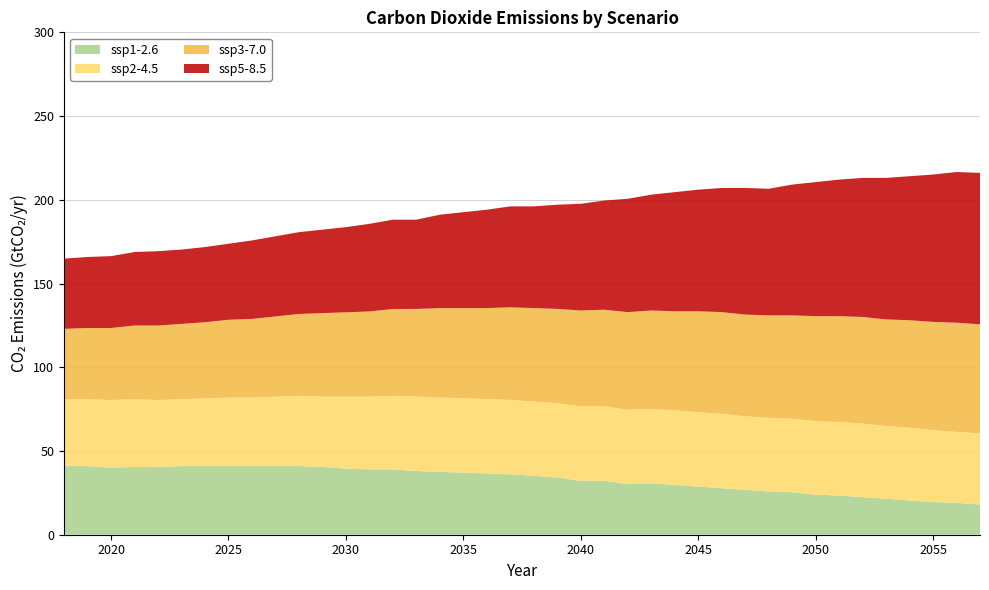

Reading right to left, what are all the values shown in this chart?

ssp1-2.6: 18.0	19.0	19.5	20.5	21.5	22.4	23.4	23.9	25.4	25.9	26.8	27.8	28.8	29.8	30.7	30.2	32.2	32.2	34.1	35.1	36.1	36.6	37.1	37.6	38.0	39.0	39.0	39.5	40.5	41.0	41.0	41.0	41.0	41.0	41.0	40.5	40.5	40.0	41.0	41.0
ssp2-4.5: 42.4	42.4	42.9	43.4	43.4	43.9	43.9	43.9	43.9	43.9	43.9	44.4	44.4	44.4	44.4	44.4	44.4	44.4	44.4	44.4	44.4	44.4	44.4	44.4	44.4	43.9	43.4	42.9	41.9	41.9	41.4	40.9	40.9	40.4	39.9	39.9	40.4	40.4	39.9	39.9
ssp3-7.0: 65.2	65.2	64.7	64.2	63.7	63.7	63.2	62.7	61.7	61.2	60.7	60.7	60.2	59.3	58.8	58.3	57.8	57.3	56.3	55.8	55.3	54.3	53.8	53.4	52.4	51.9	50.9	50.4	49.9	48.9	47.9	47.0	46.5	45.5	45.0	44.5	44.0	43.0	42.5	42.0
ssp5-8.5: 90.5	90.0	88.0	86.0	84.5	83.0	81.5	80.1	78.1	75.6	75.6	74.1	72.6	71.1	69.2	67.7	65.2	63.7	62.2	60.7	60.2	58.8	57.3	55.8	53.3	53.3	52.3	50.8	49.8	48.9	47.9	46.9	45.4	44.9	44.4	44.4	43.9	42.9	42.4	41.9